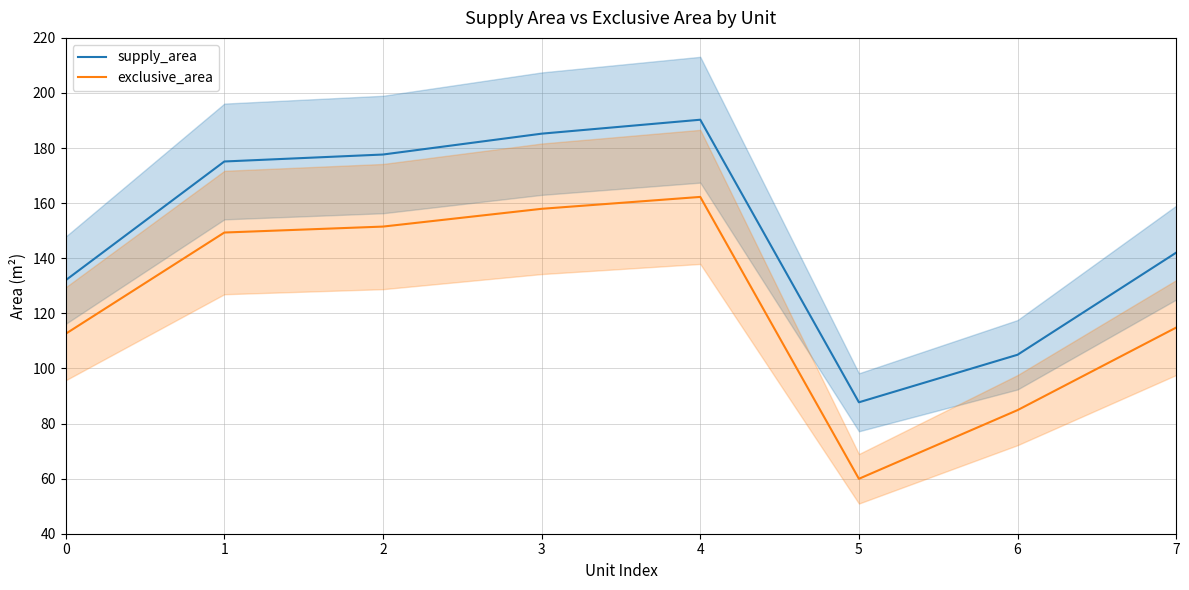

How many values in the exclusive_area series exceed 149?

4